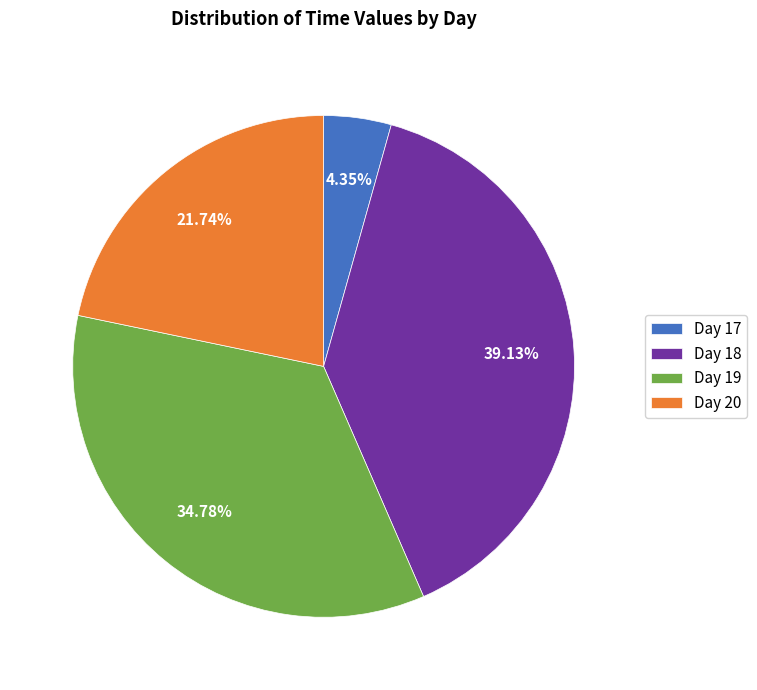

Combined, do Day 17 and Day 20 account for over 50%?

No